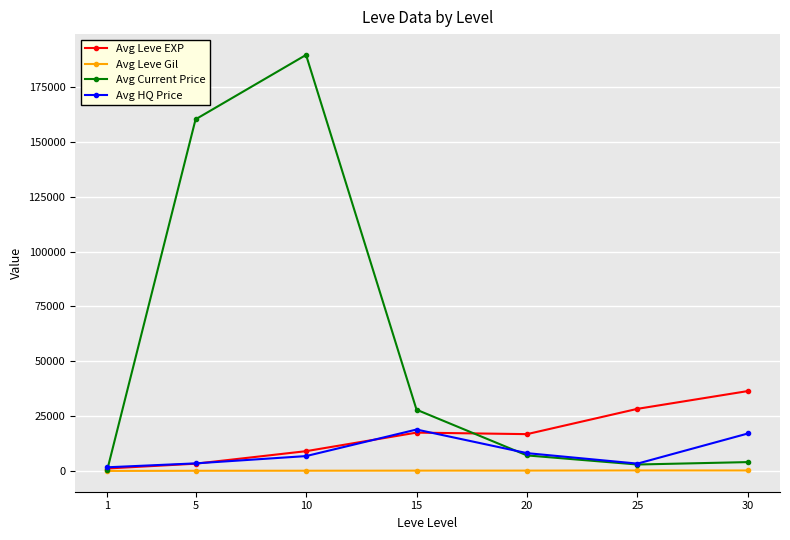

What is the highest value of the Avg Current Price series?

189580.7